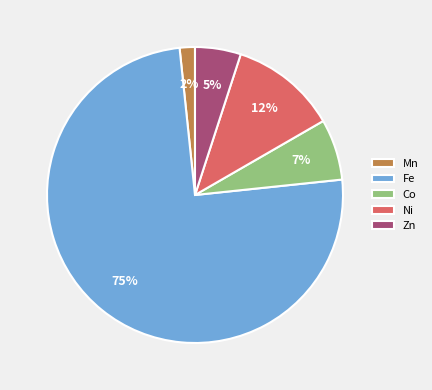

How many segments does this pie chart have?

5